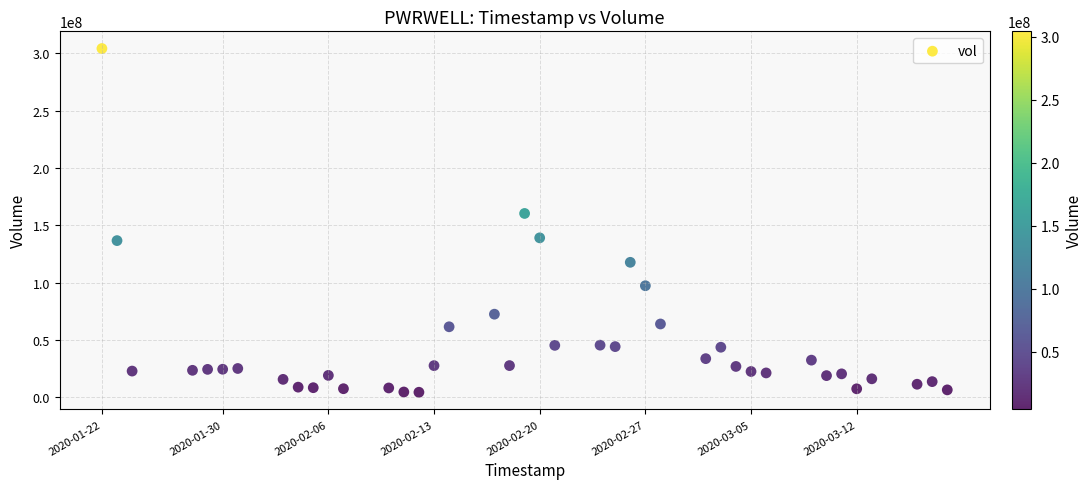

What Y value in the scatter plot is closest to 154209300?

160253900